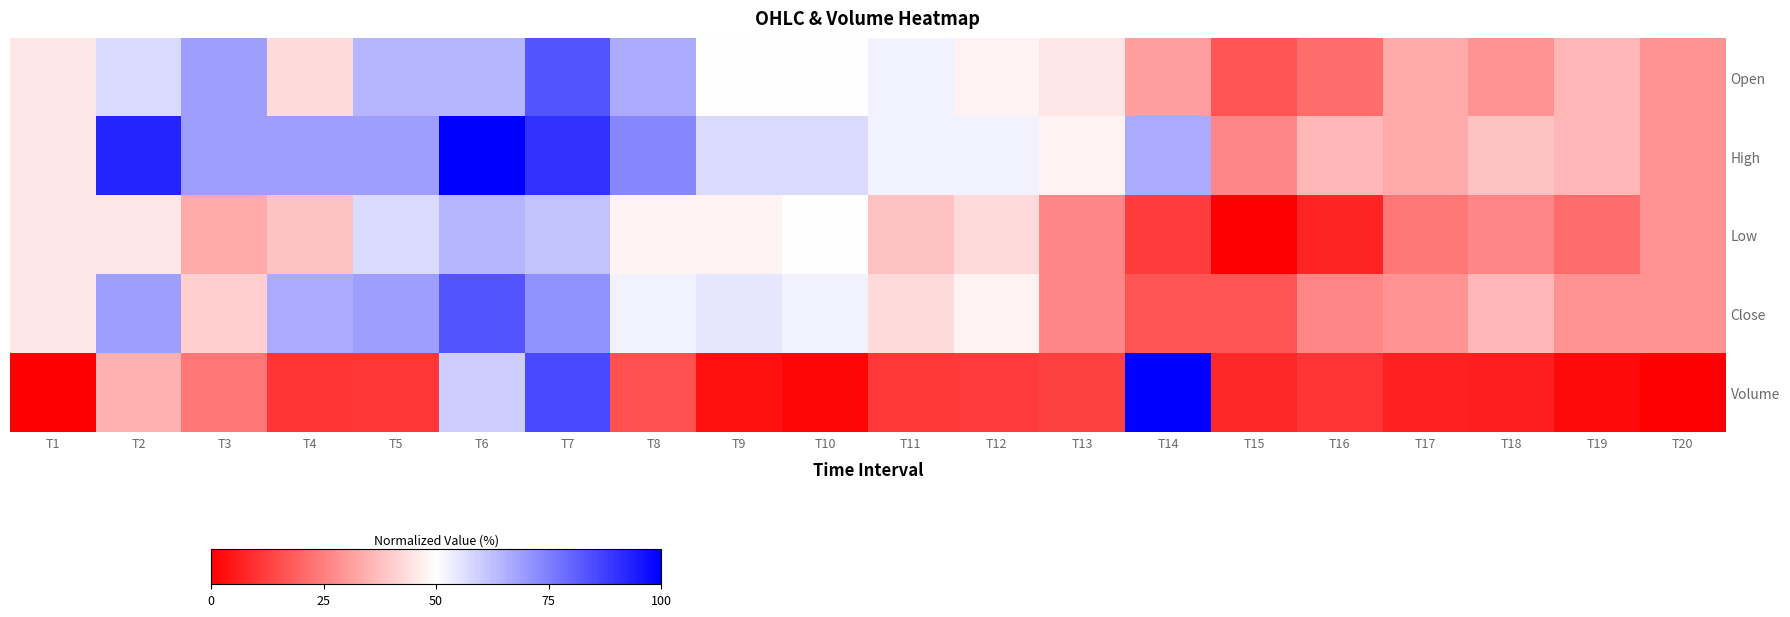

Between T8 and T12, which series saw the biggest shift?

High